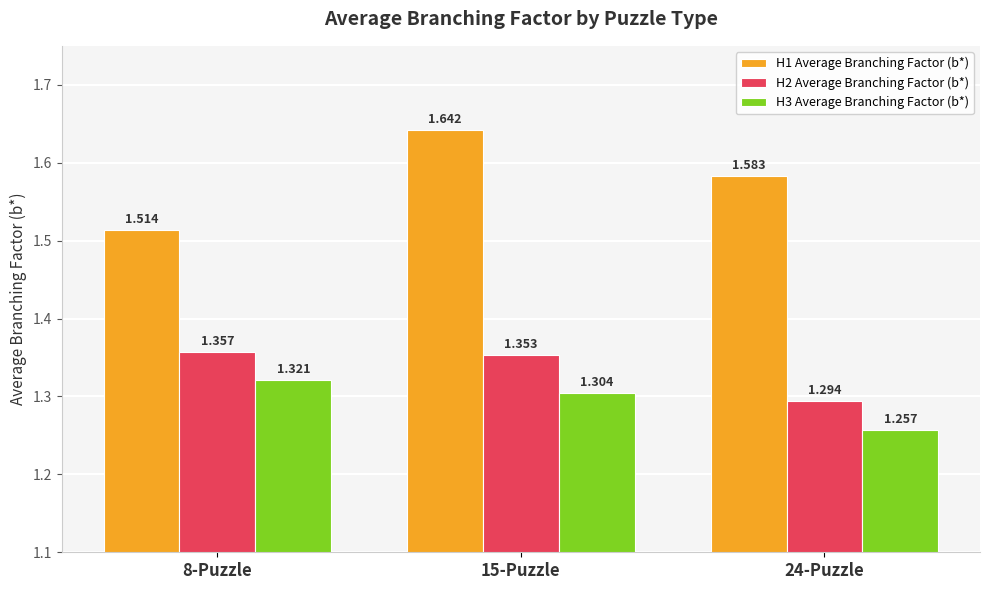

What is the label of the 3rd bar from the right?

8-Puzzle